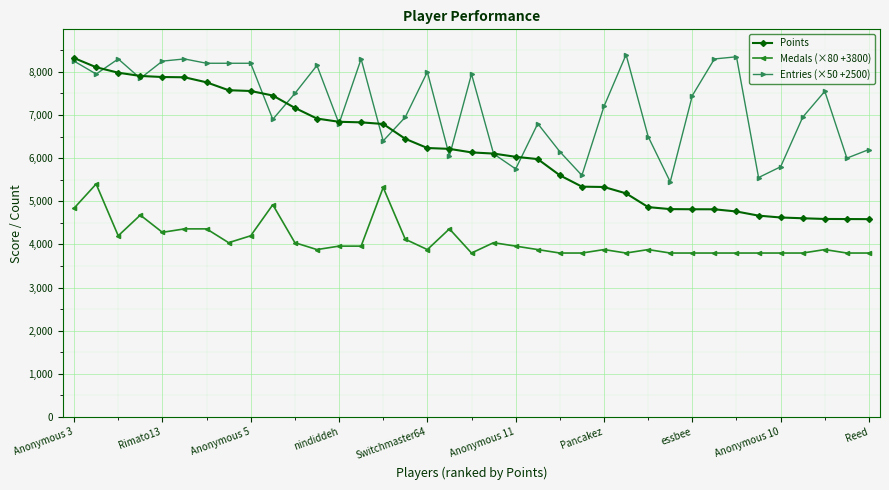

True or false: Entries (×50 +2500) and Medals (×80 +3800) intersect in this chart.

False